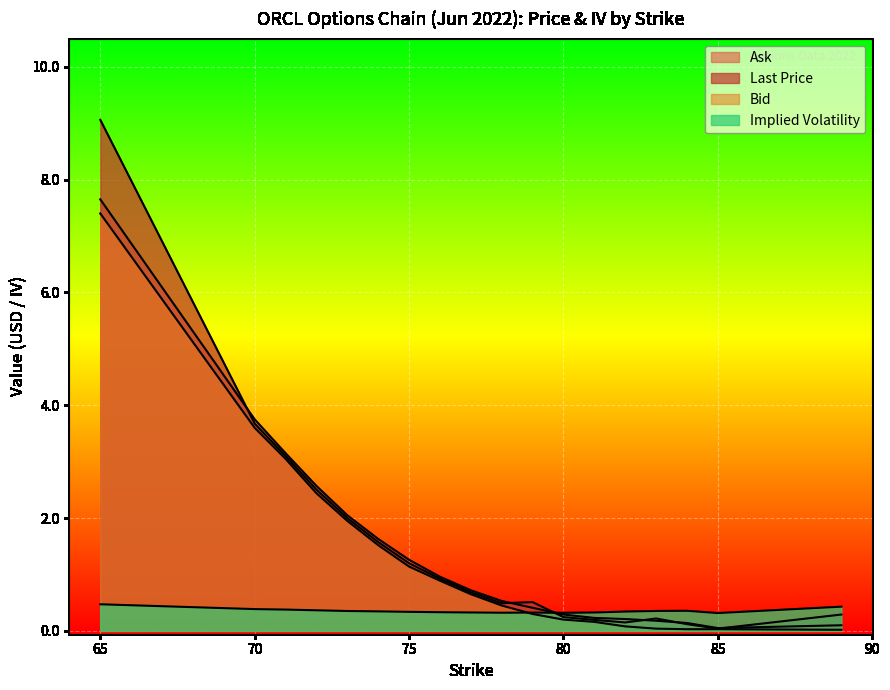

What is the difference between the second highest and minimum values in the impliedVolatility series?

0.1